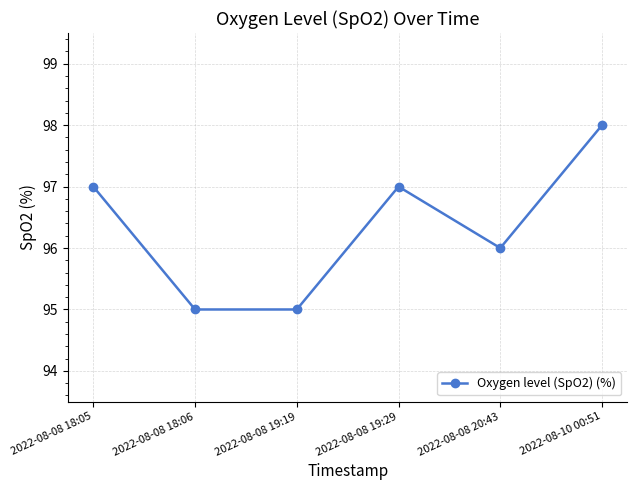

What value does the data have at 2022-08-08 18:06?

95